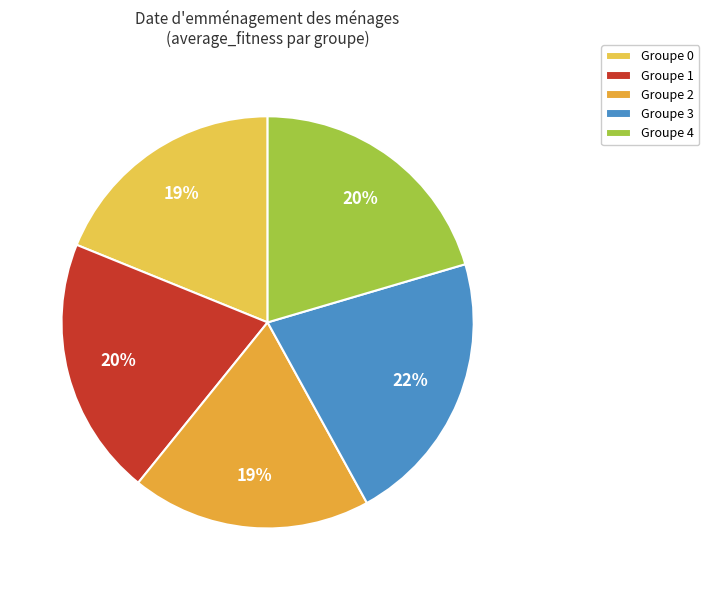

How many slices are in this pie chart?

5